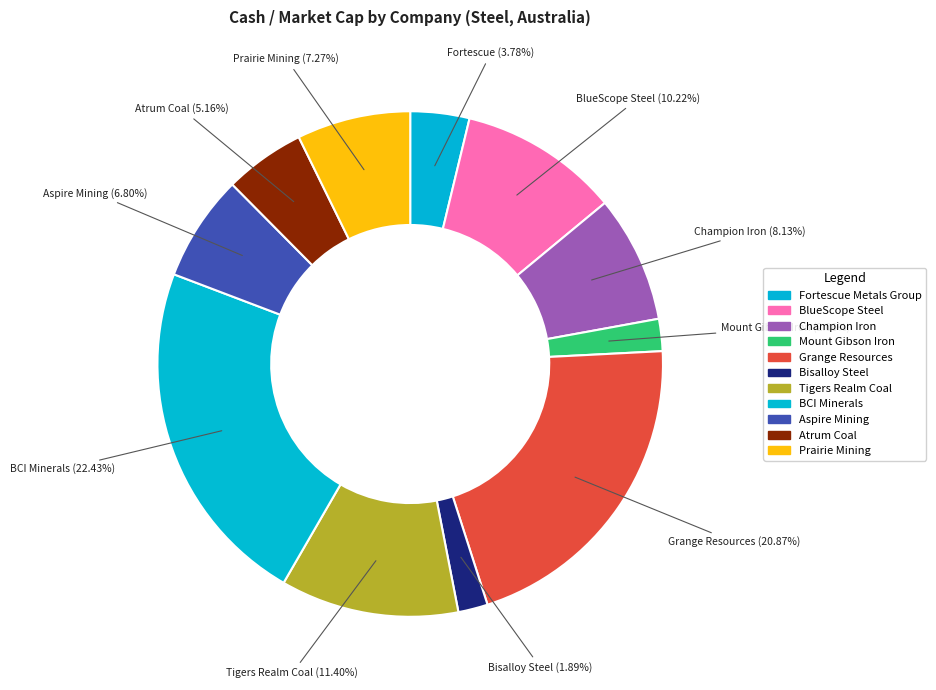

Which has a higher value, BCI Minerals or Grange Resources?

BCI Minerals